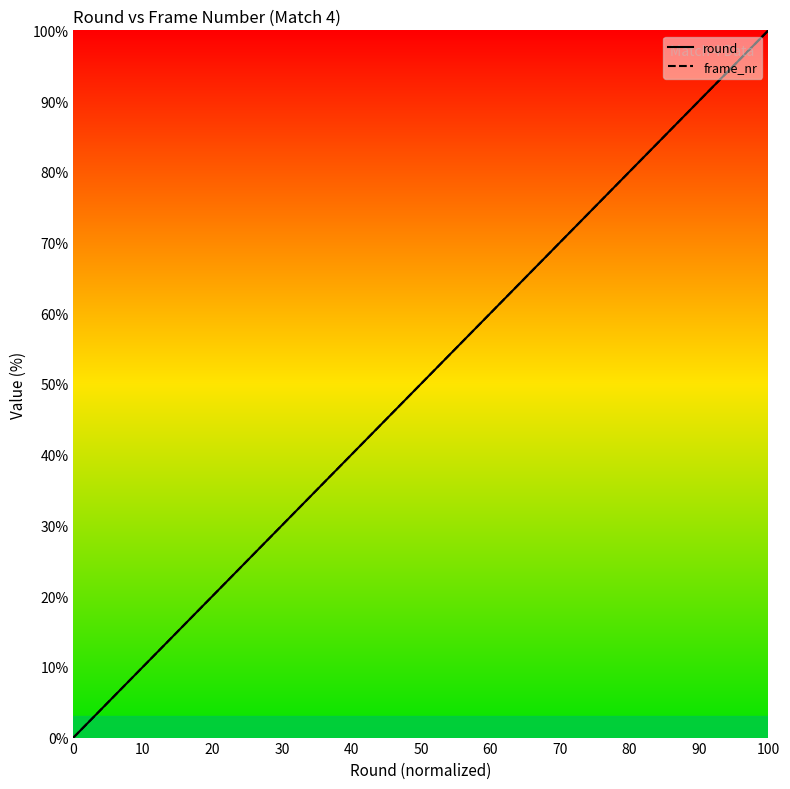

Reading right to left, extract all data points from this chart.

round: 100.0	96.4	92.9	89.3	85.7	82.1	78.6	75.0	71.4	67.9	64.3	60.7	57.1	53.6	50.0	46.4	42.9	39.3	35.7	32.1	28.6	25.0	21.4	17.9	14.3	10.7	7.1	3.6	0.0
frame_nr: 100.0	96.3	92.6	89.5	84.1	81.0	77.8	75.4	71.7	66.3	62.5	59.7	55.1	51.2	45.4	43.9	41.3	39.0	35.6	31.9	28.3	26.5	23.5	19.5	15.8	13.3	7.8	4.3	0.0